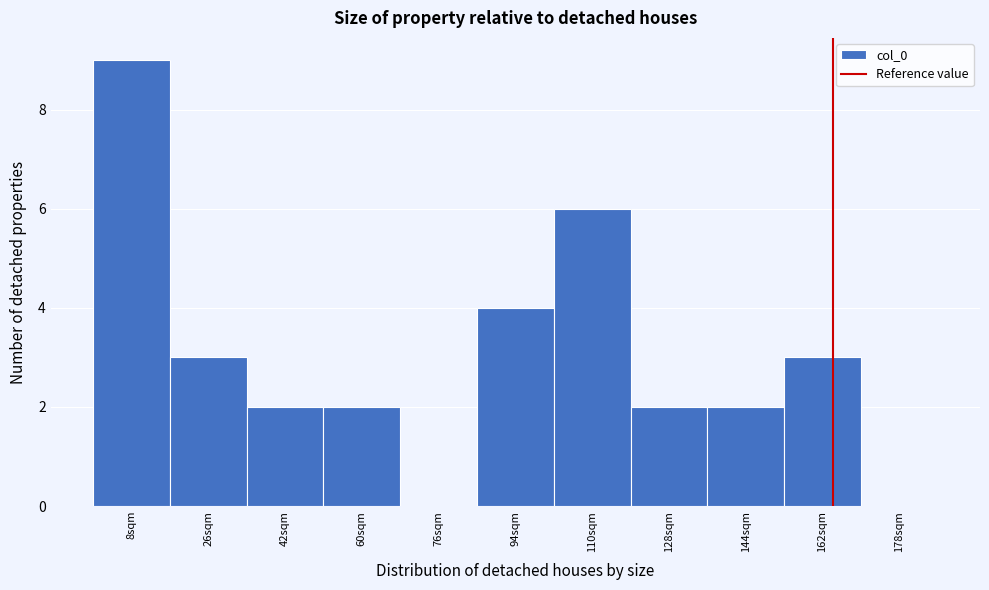

What is the height of the bar covering 136 to 153 on the x-axis? Neither the bar edges nor the heights are printed on the chart, so give them approximately, as read against the axes.

2